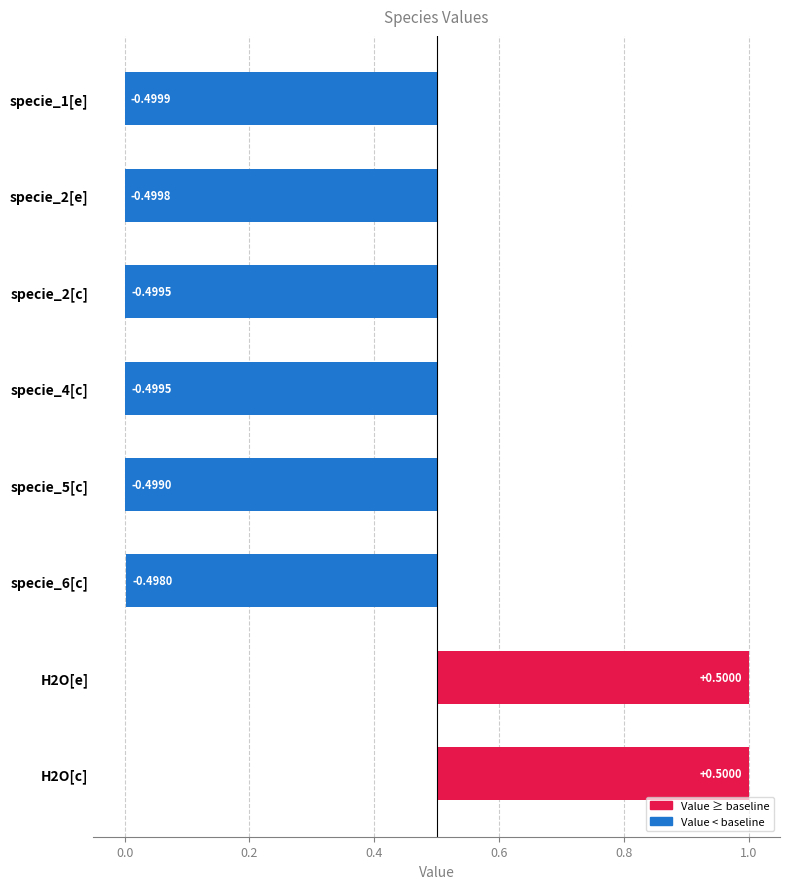

What value does the data have at specie_2[e]?

-0.5